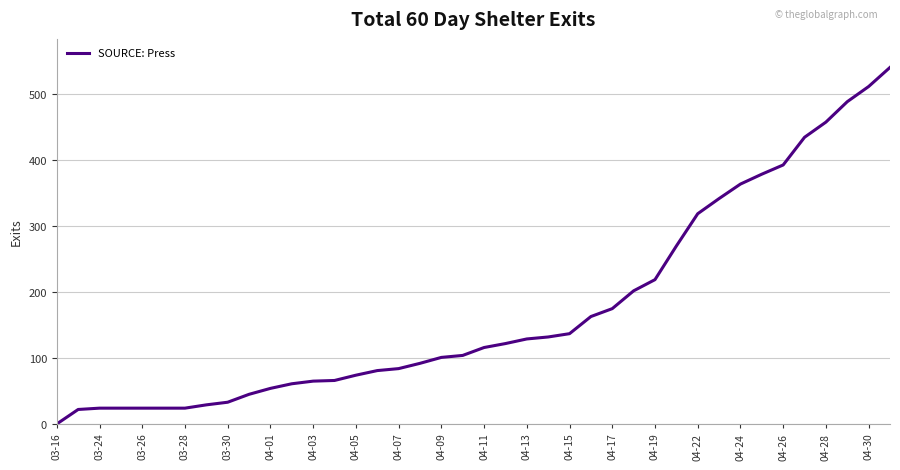

Does the chart have visible grid lines?

Yes